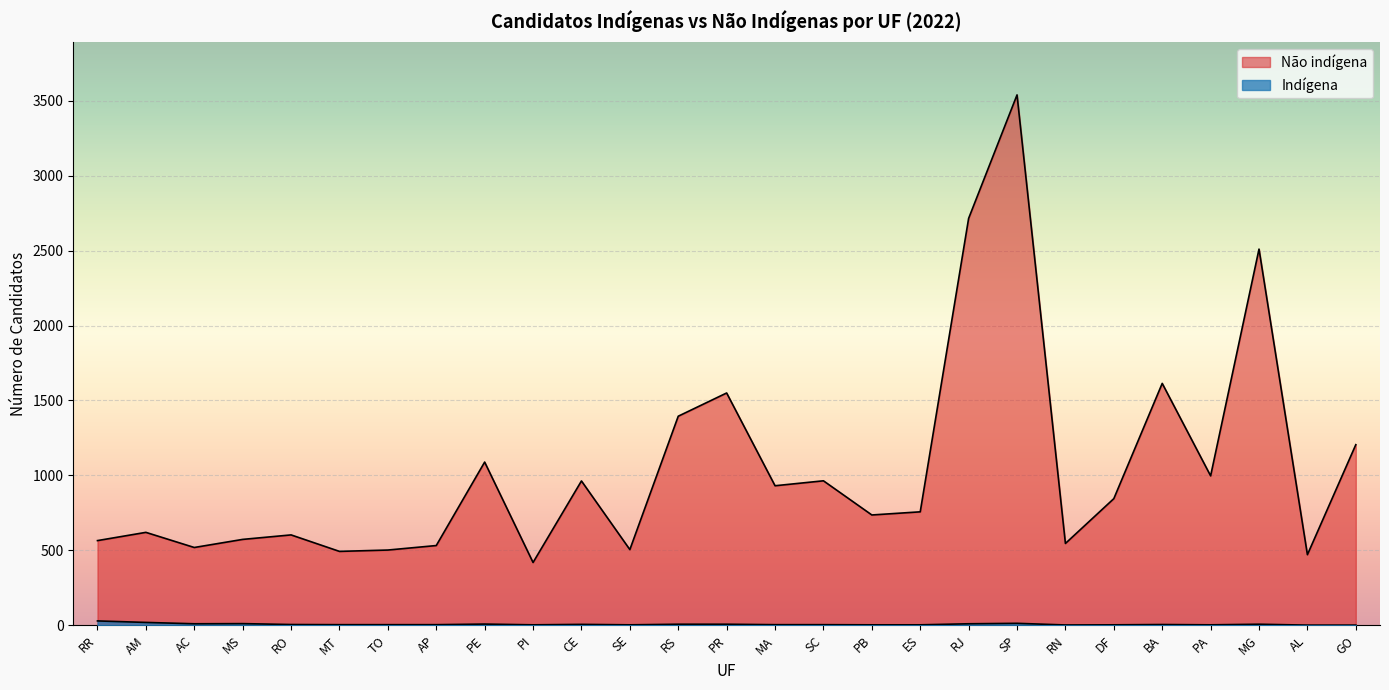

In Não indígena, how many points are lower than both neighbors (excluding endpoints)?

9